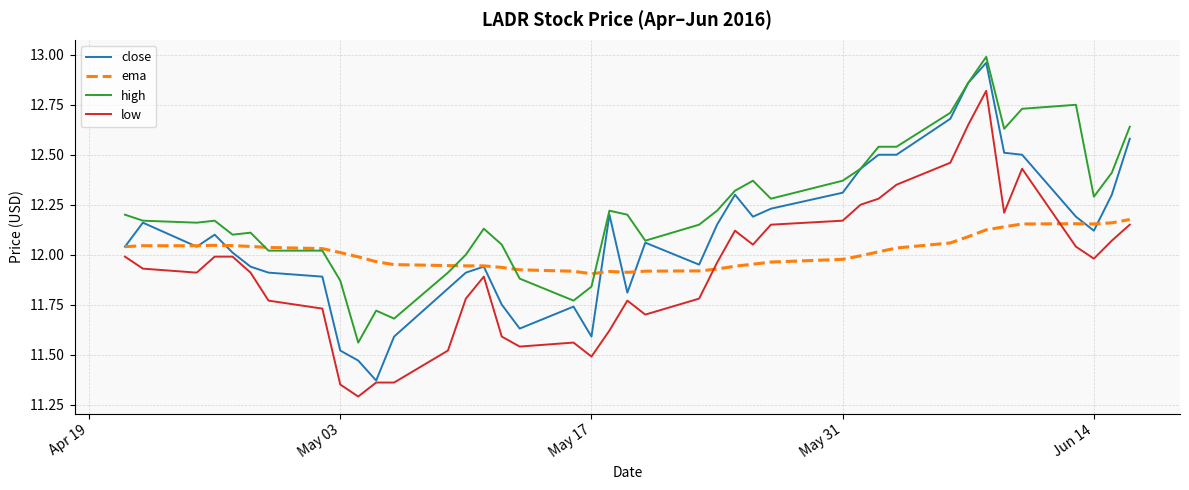

True or false: high and low intersect in this chart.

False